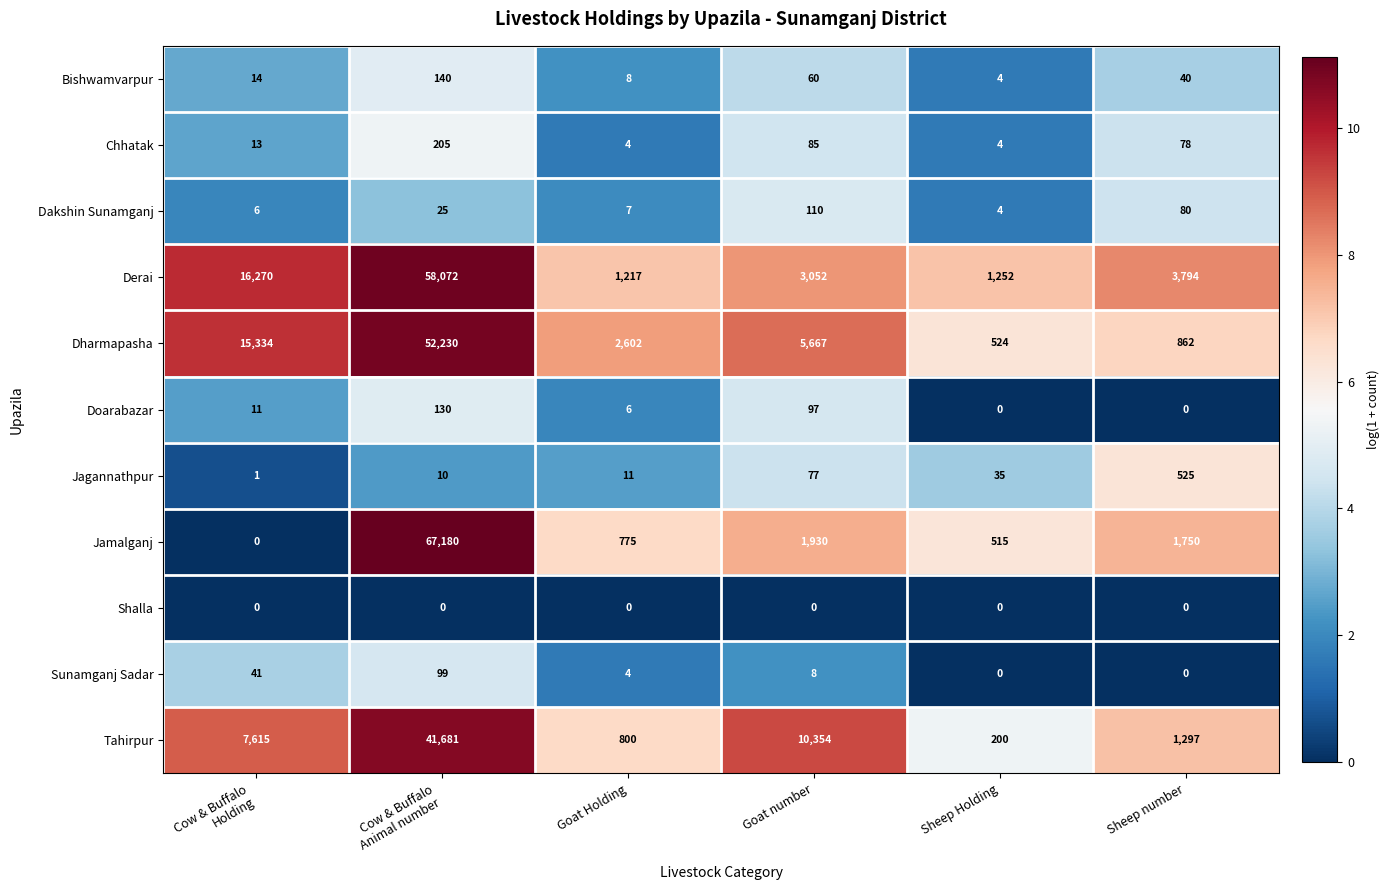

What is the difference between the second highest and second lowest values in the Jamalganj series?

1415